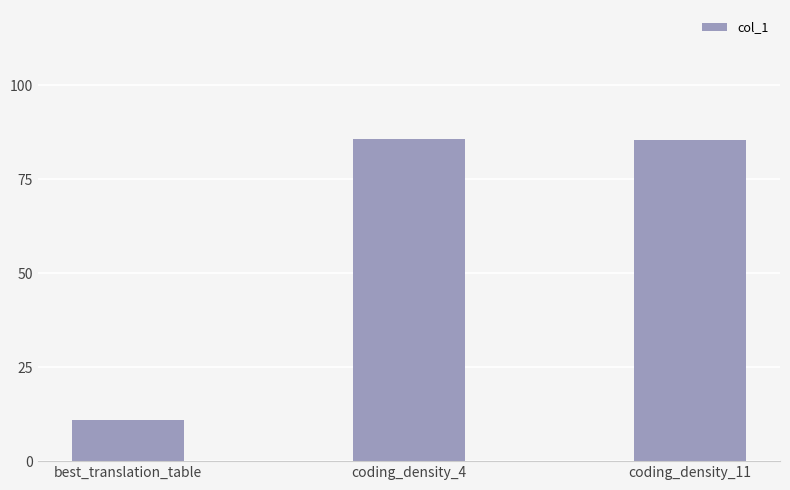

Is it true that the value at coding_density_11 is 85.5?

True